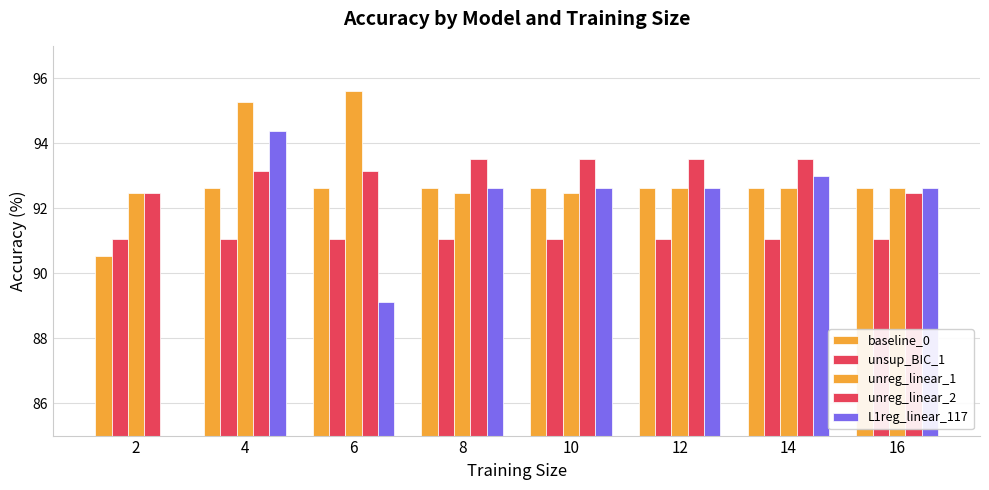

Reading right to left, what are all the values shown in this chart?

baseline_0: 92.6	92.6	92.6	92.6	92.6	92.6	92.6	90.5
unsup_BIC_1: 91.1	91.1	91.1	91.1	91.1	91.1	91.1	91.1
unreg_linear_1: 92.6	92.6	92.6	92.5	92.5	95.6	95.3	92.5
unreg_linear_2: 92.5	93.5	93.5	93.5	93.5	93.2	93.2	92.5
L1reg_linear_117: 92.6	93.0	92.6	92.6	92.6	89.1	94.4	0.0